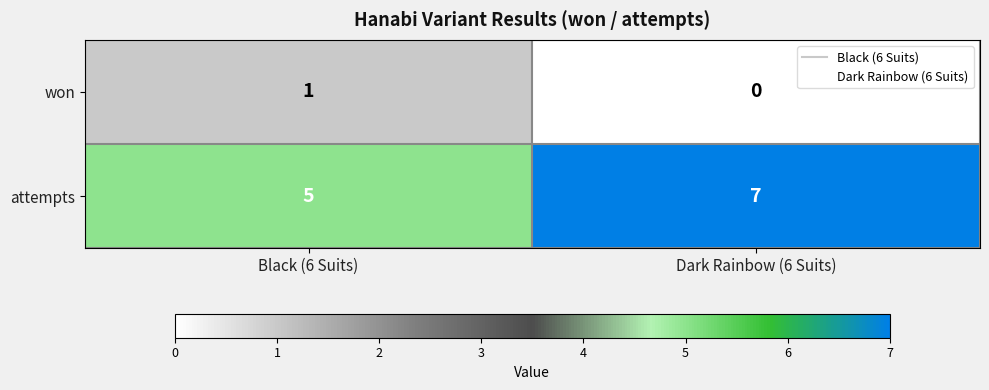

Reading left to right, extract all data points from this chart.

won: 1	0
attempts: 5	7